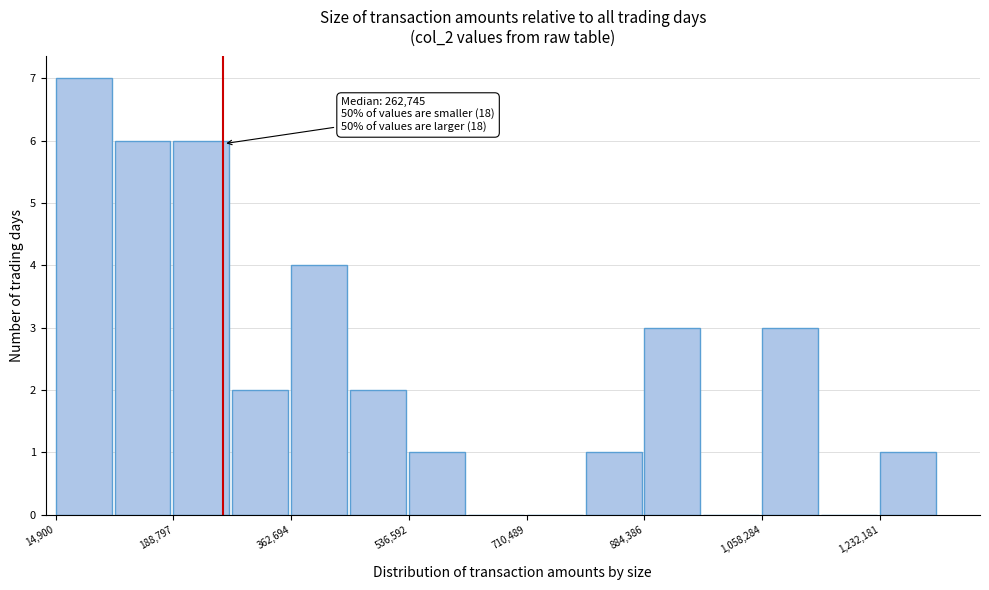

Which range on the x-axis has the tallest bar?

20000 to 100000